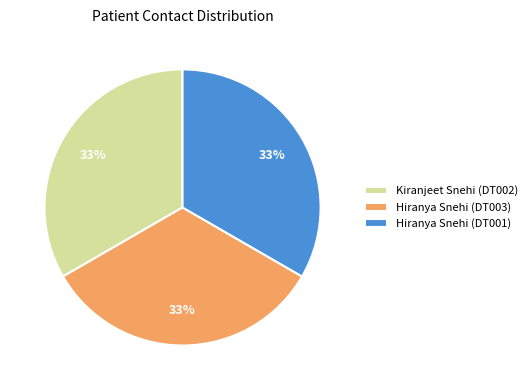

Combined, do Kiranjeet Snehi (DT002) and Hiranya Snehi (DT001) account for over 50%?

Yes